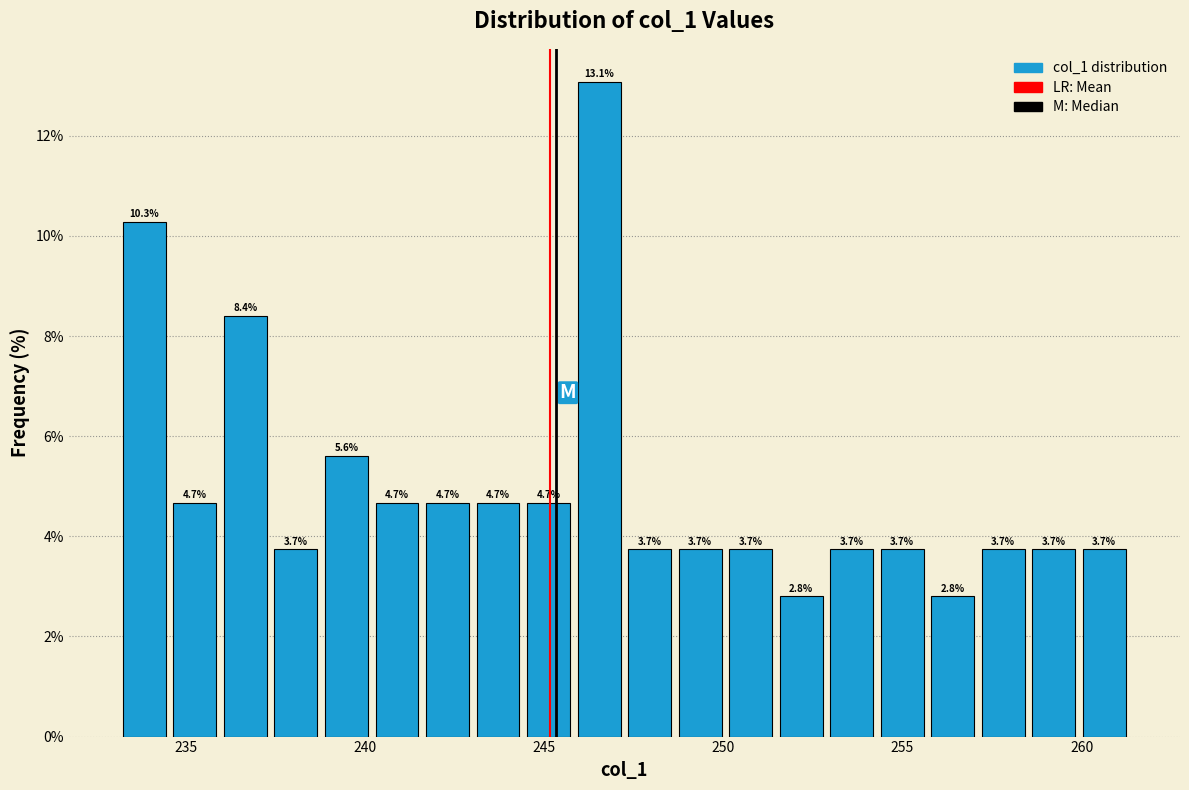

Around what value on the x-axis is the tallest bar? Give the approximate position of its centre, as read against the axis.

246.5